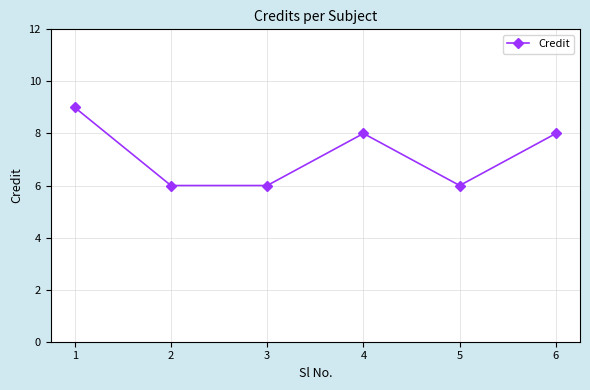

What is the sum of all values?

43